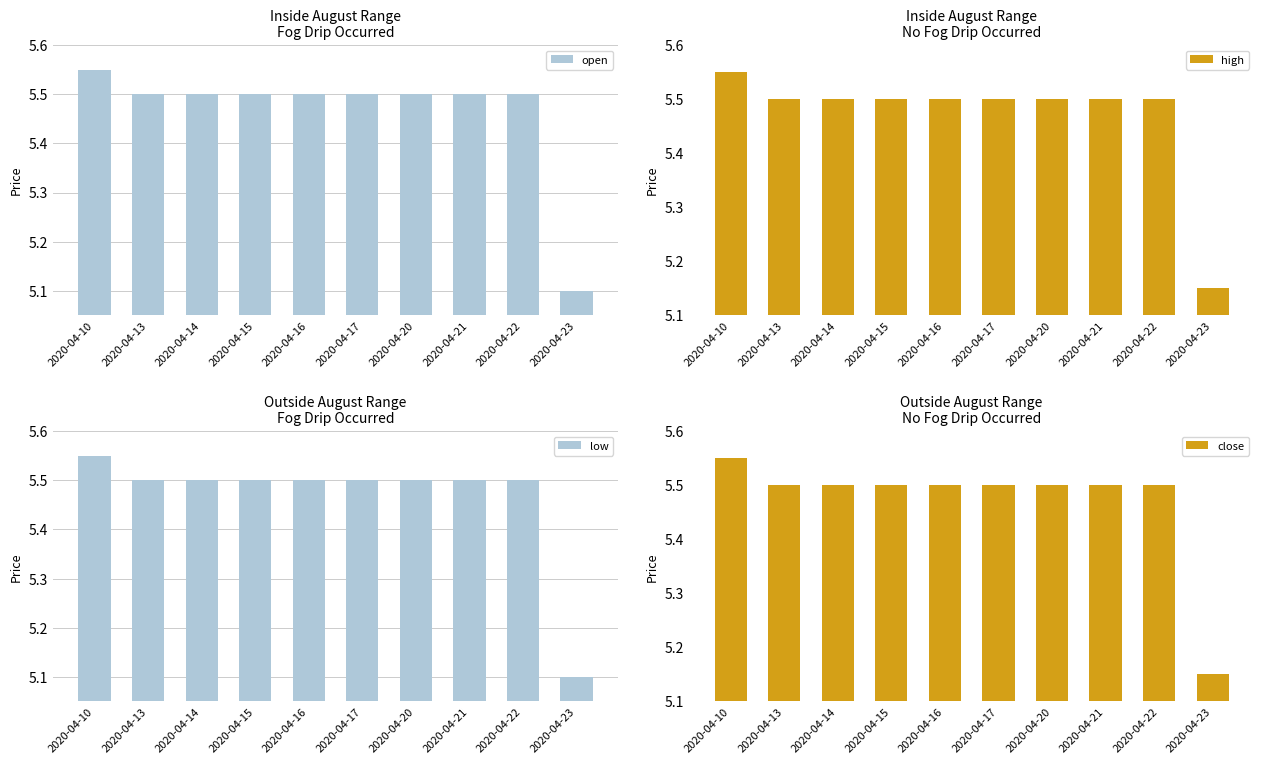

The high series shows 9.3 at 2020-04-21. True or false?

False